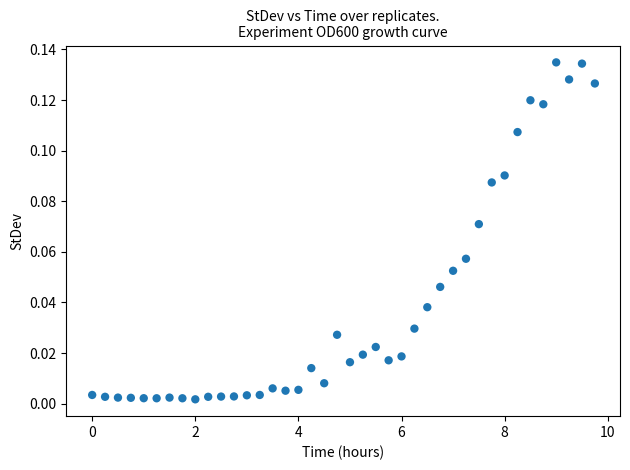

What is the range of X values (max minus min)?

9.8